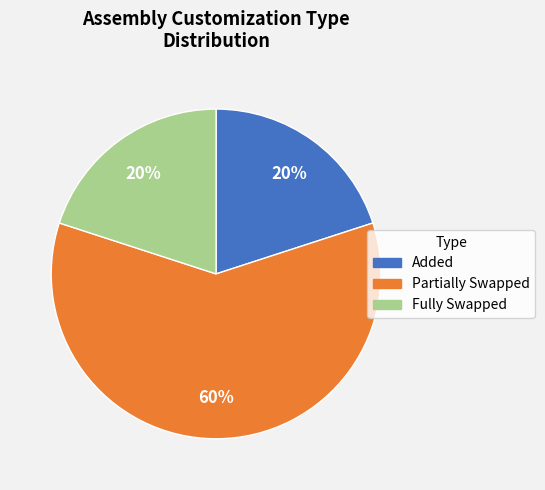

Is Partially Swapped the majority of the pie?

Yes